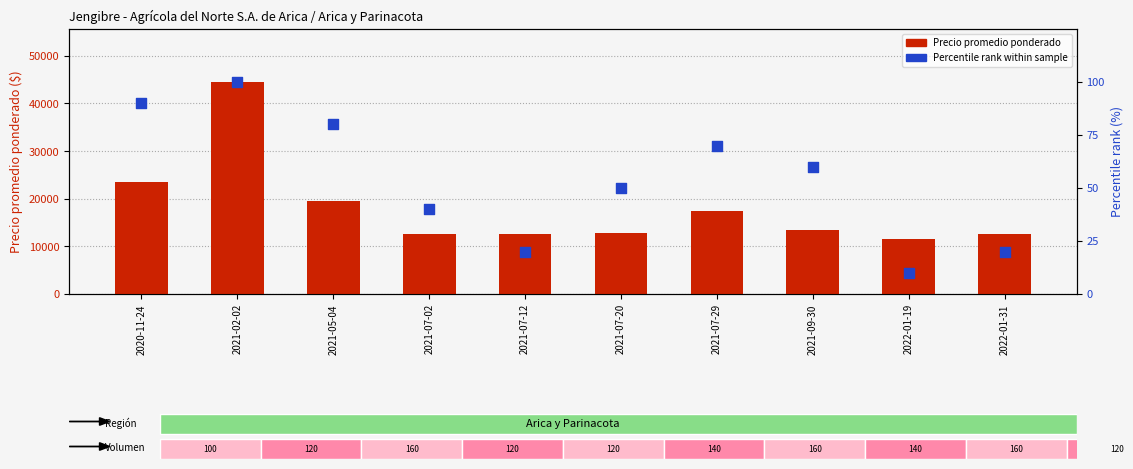

Which series has the largest total across all categories?

Precio promedio ponderado